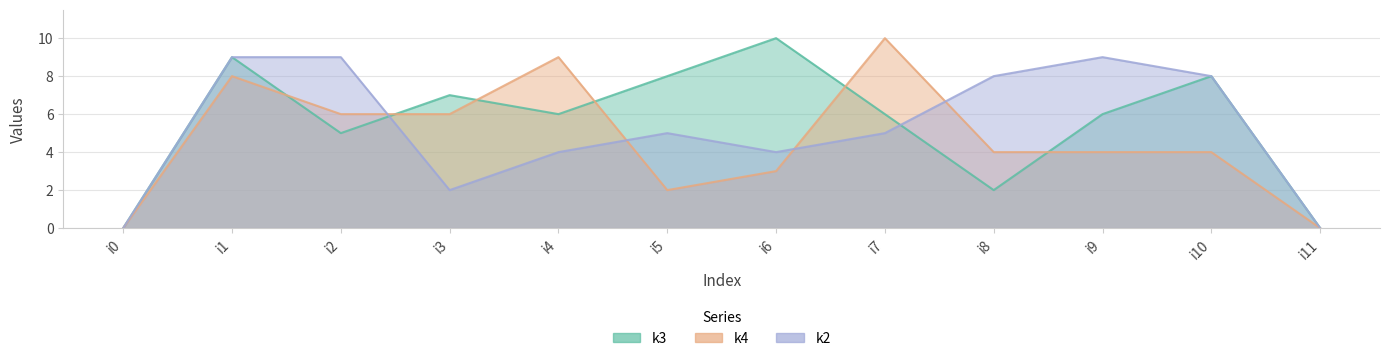

Which series has the largest total across all categories?

k3